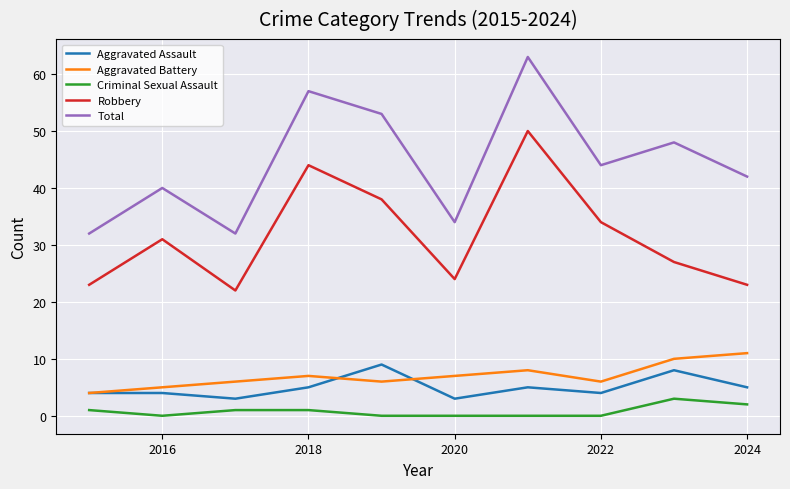

True or false: Aggravated Assault and Robbery intersect in this chart.

False